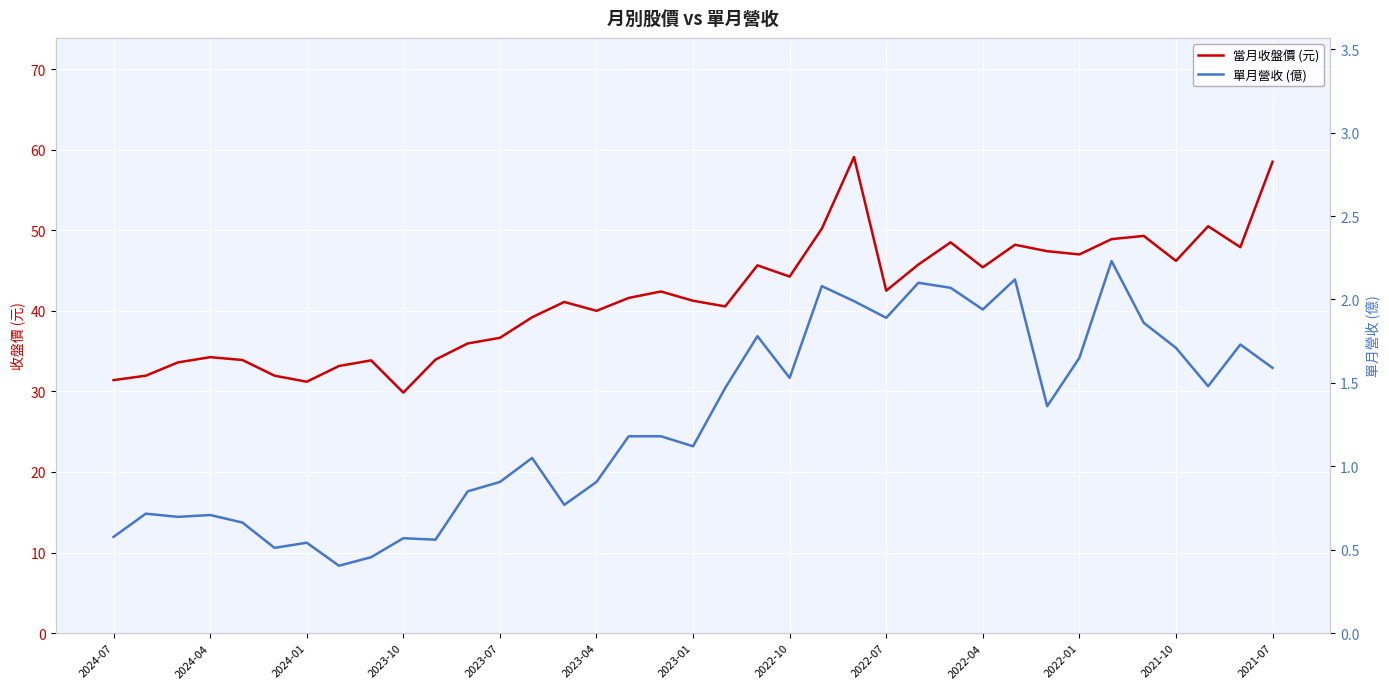

True or false: 當月收盤價 (元) has a value of 78.5 at 2022-04.

False